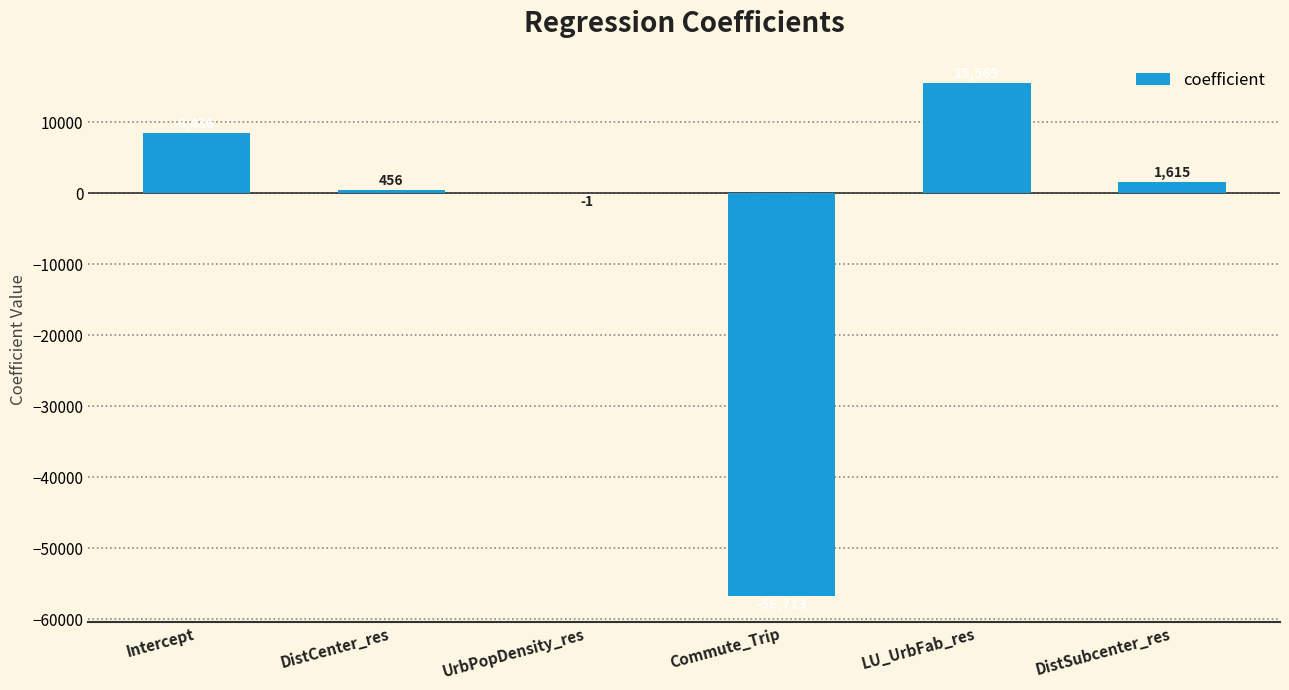

Between Commute_Trip and UrbPopDensity_res, which is larger?

UrbPopDensity_res